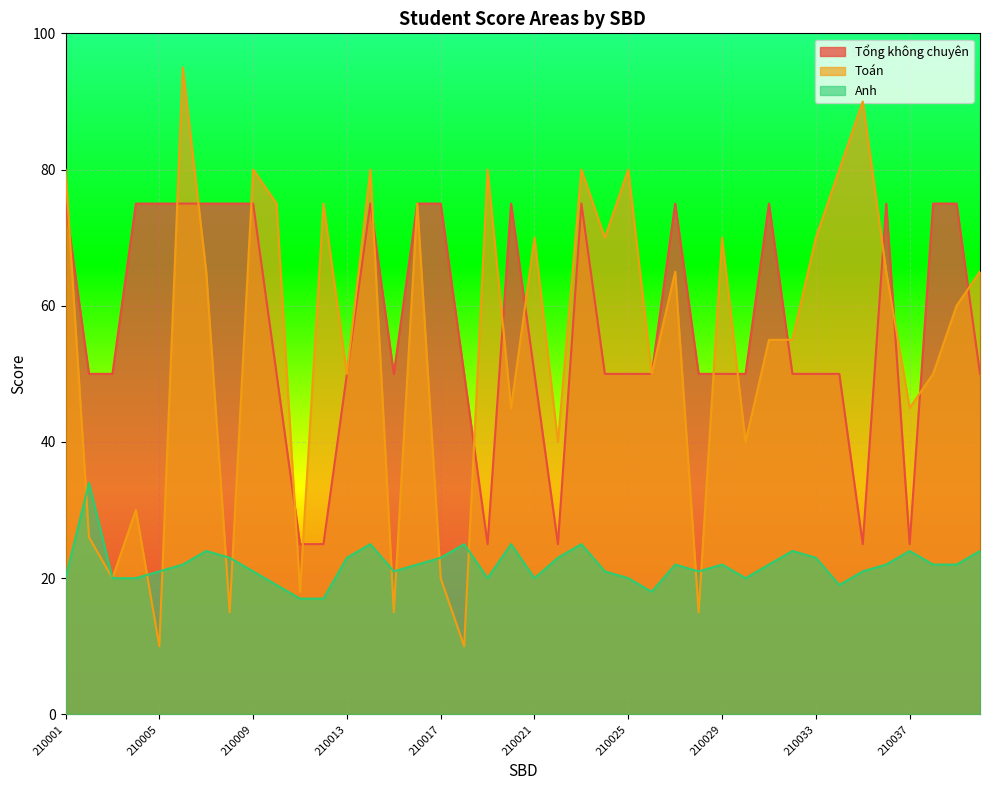

What is the total value across all series at 210002?

110